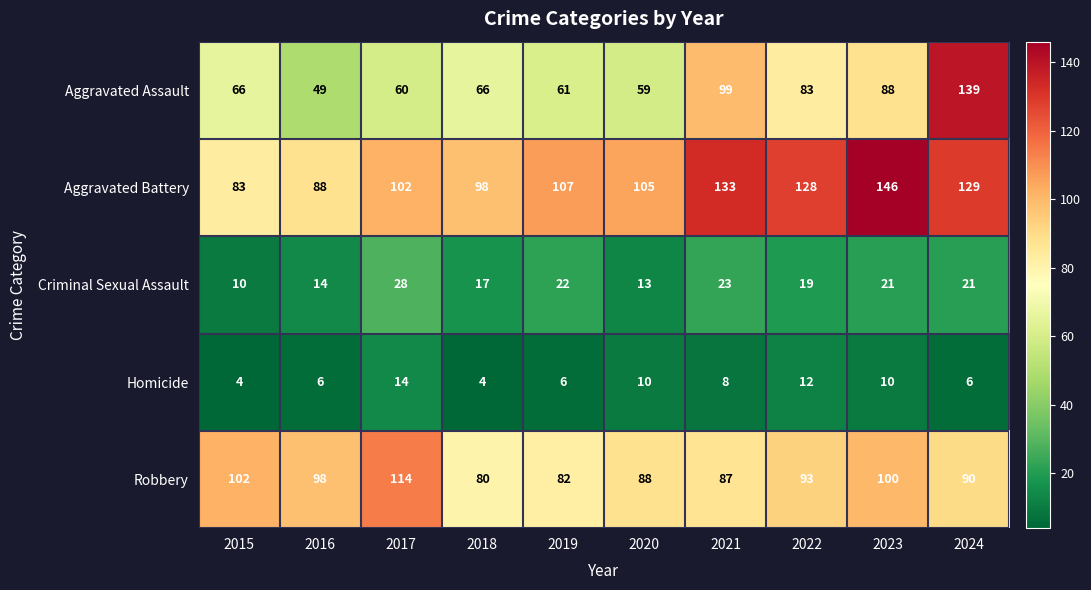

At which category does the chart reach its peak across all series?

2023